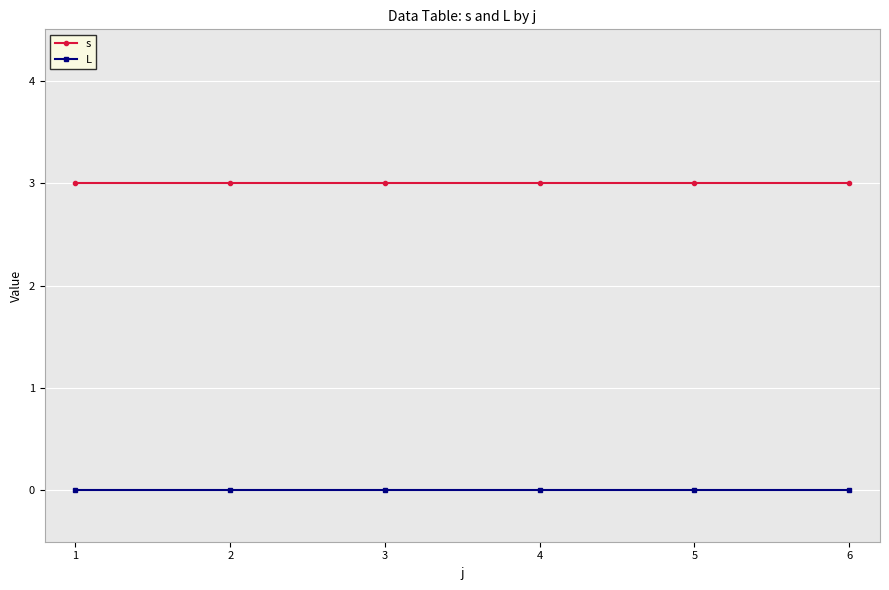

What value does the s series have at 4?

3